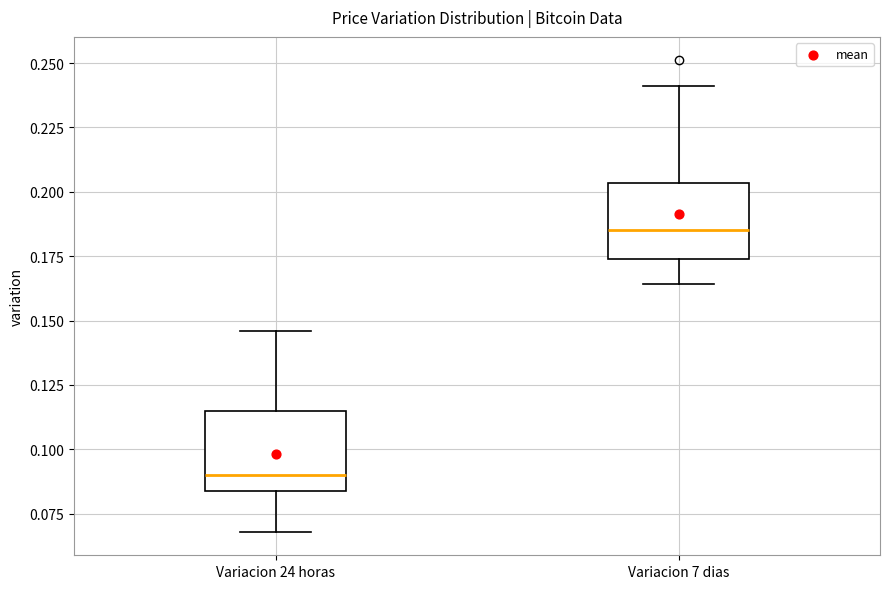

Reading left to right, read every box against the y-axis: the position of its median line, the range the box covers, and the ends of its whiskers. The values are not printed on the chart, so give them approximately, as read against the axis.

Variacion 24 horas: median 0.090, box 0.085 to 0.115, whiskers 0.070 to 0.145
Variacion 7 dias: median 0.185, box 0.175 to 0.205, whiskers 0.165 to 0.240